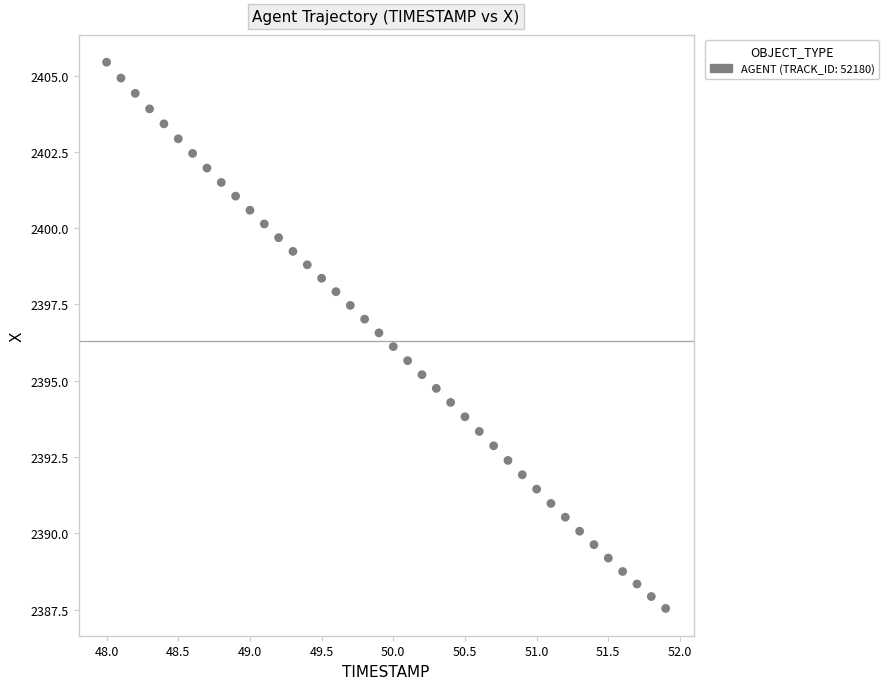

What is the range of X values (max minus min)?

3.9